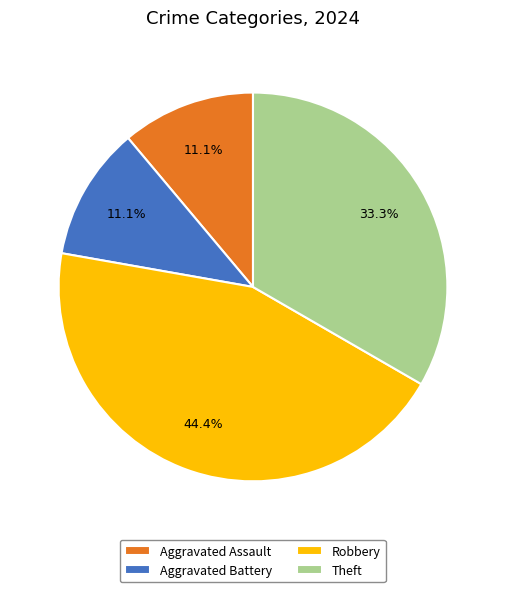

Which slice is the largest?

Robbery